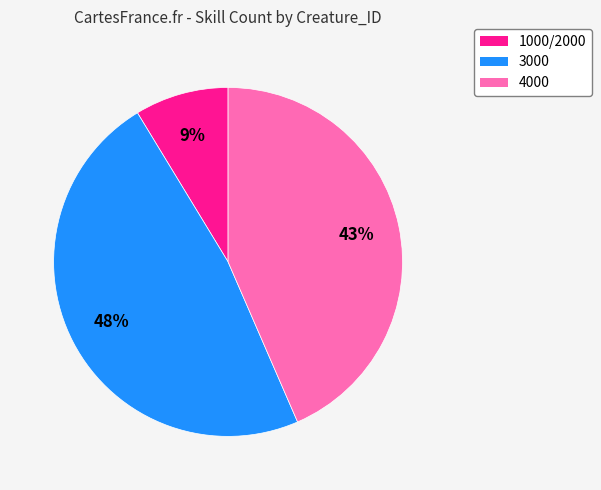

True or false: 3000 accounts for 59% of the total.

False